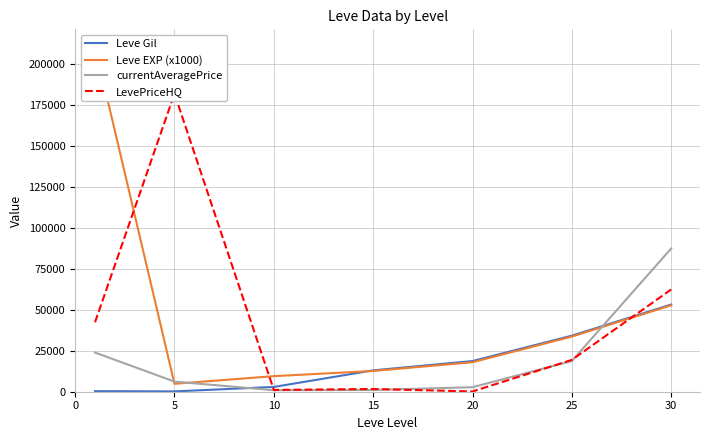

Where is the first local minimum for Leve EXP (x1000)?

5